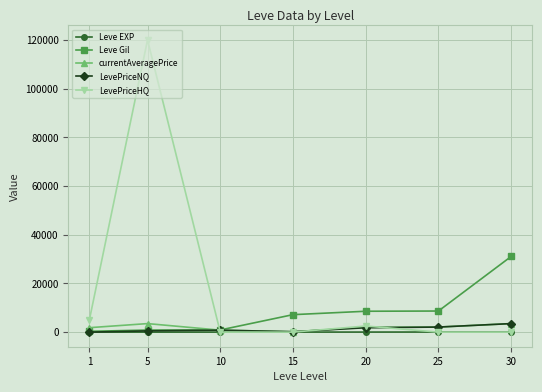

Does the chart display data point markers on the line(s)?

Yes